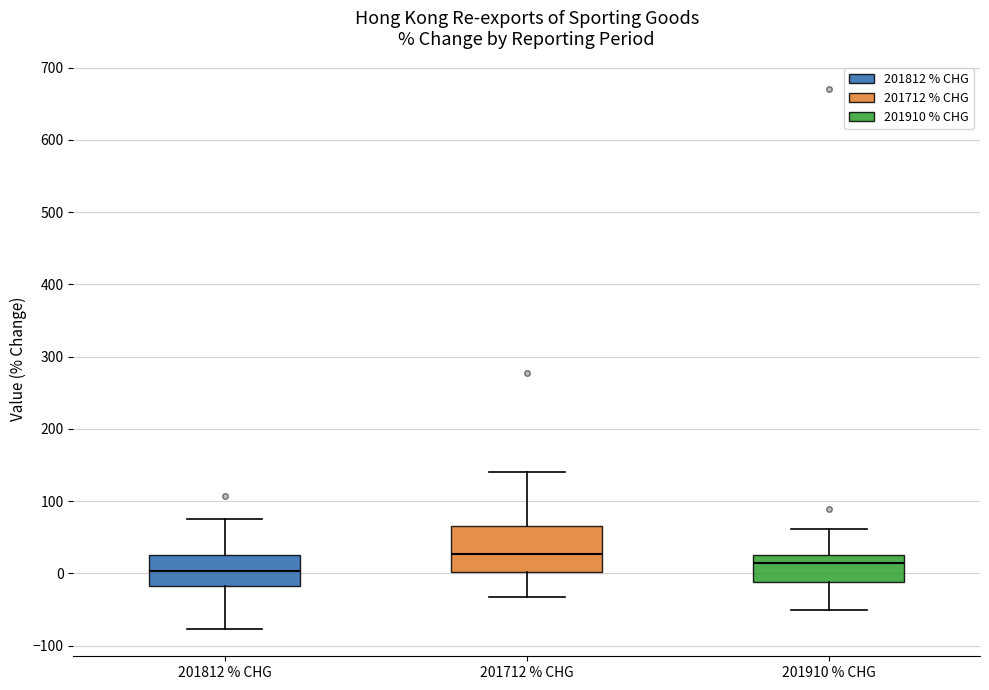

Where does the median line of the box for 201910 % CHG sit on the y-axis? The values are not printed on the chart, so give them approximately, as read against the axis.

20